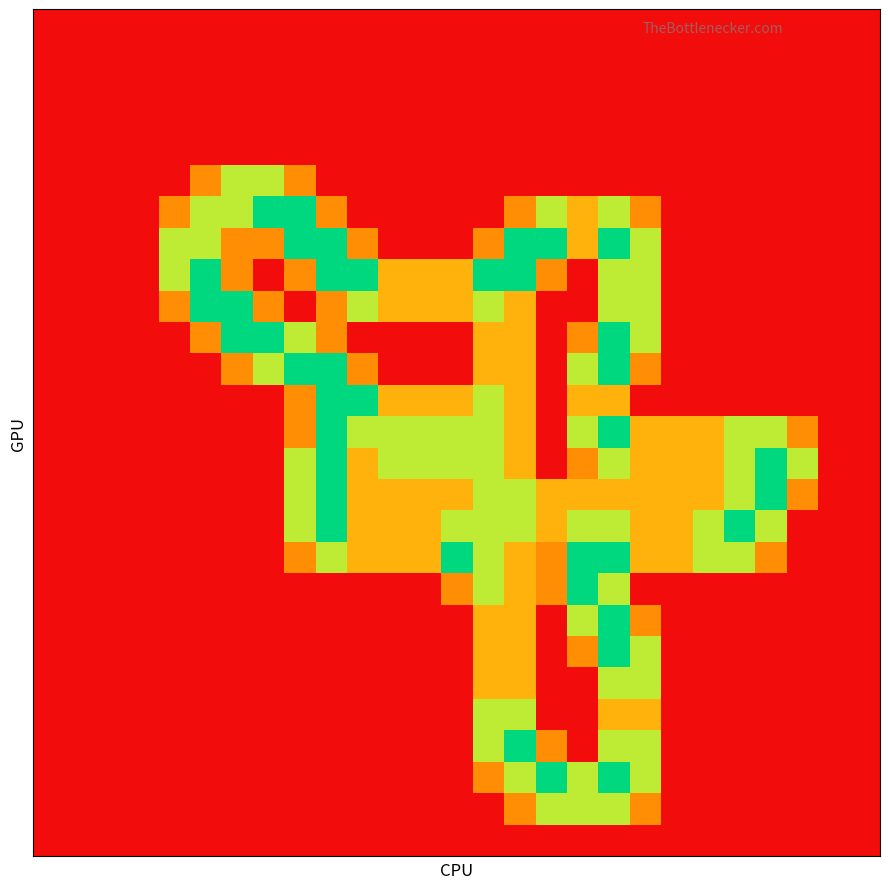

At how many categories does at least one series exceed 1?

20